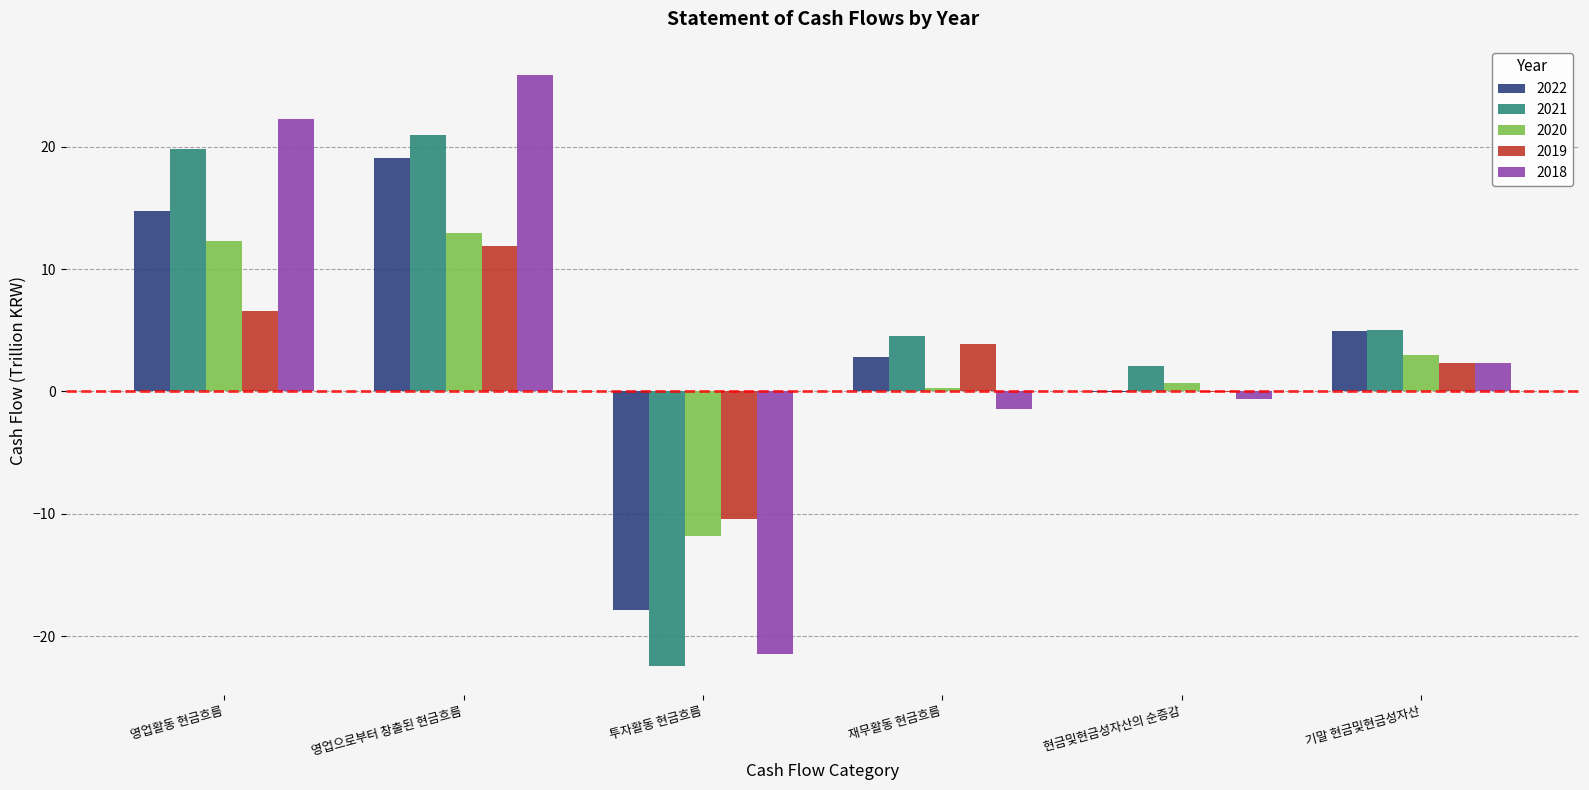

What is the sum of all 2022 values?

23.7